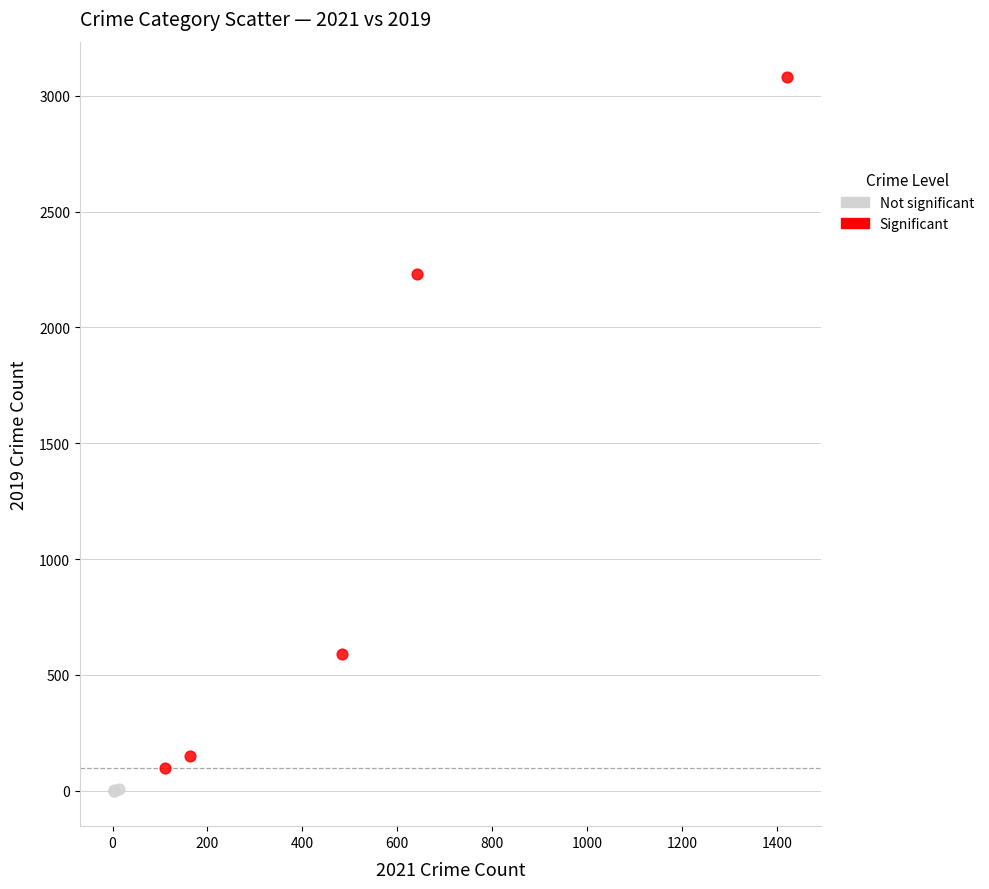

Which series reaches the maximum Y coordinate?

Significant